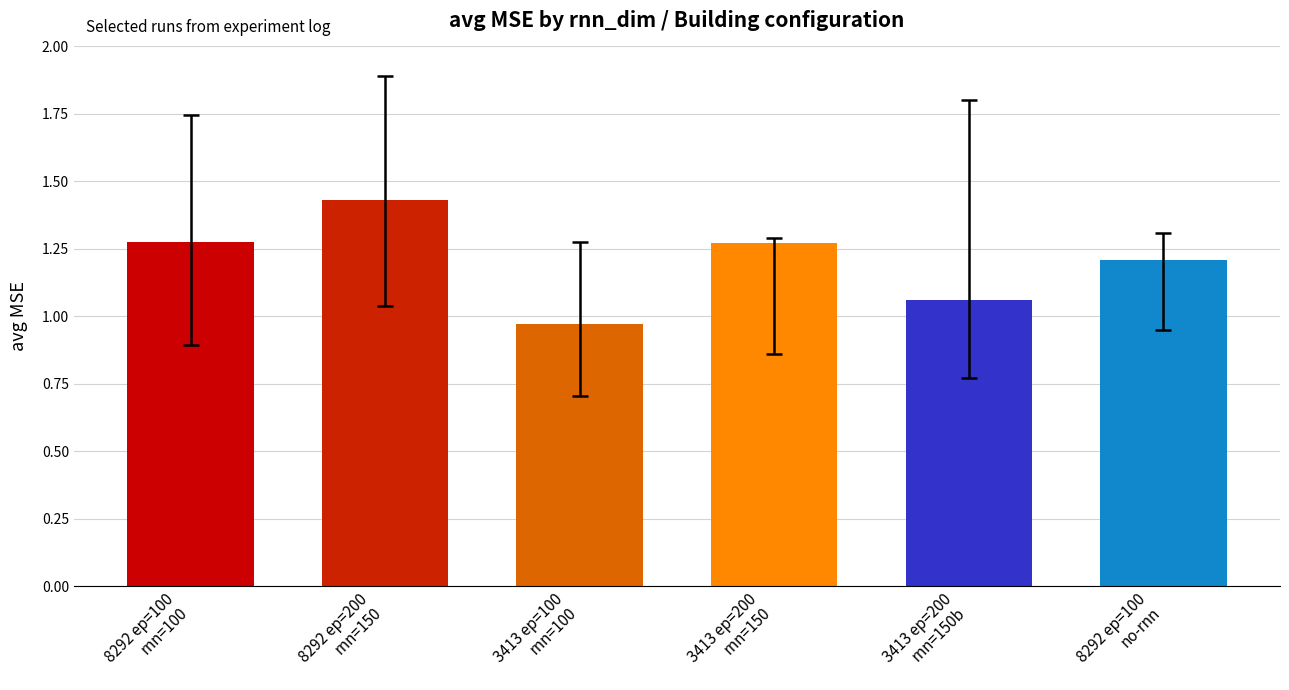

What is the difference between the maximum and minimum values?

0.5